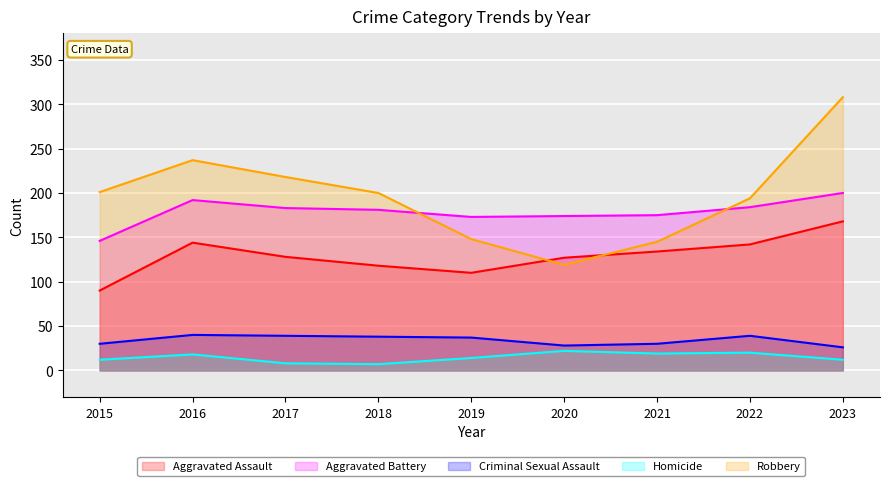

True or false: Homicide and Criminal Sexual Assault intersect in this chart.

False